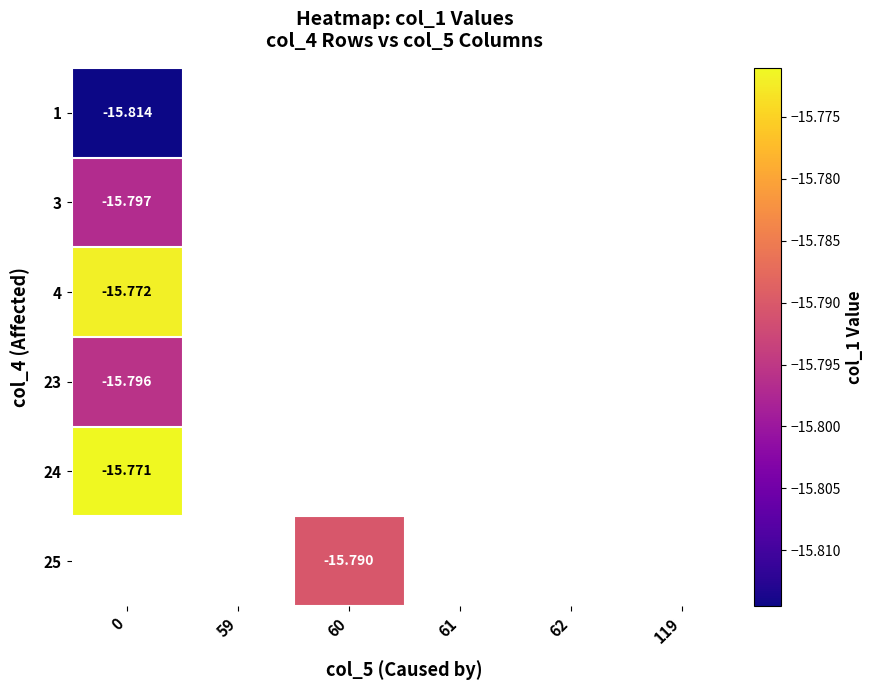

How many values in 3 are below zero?

1